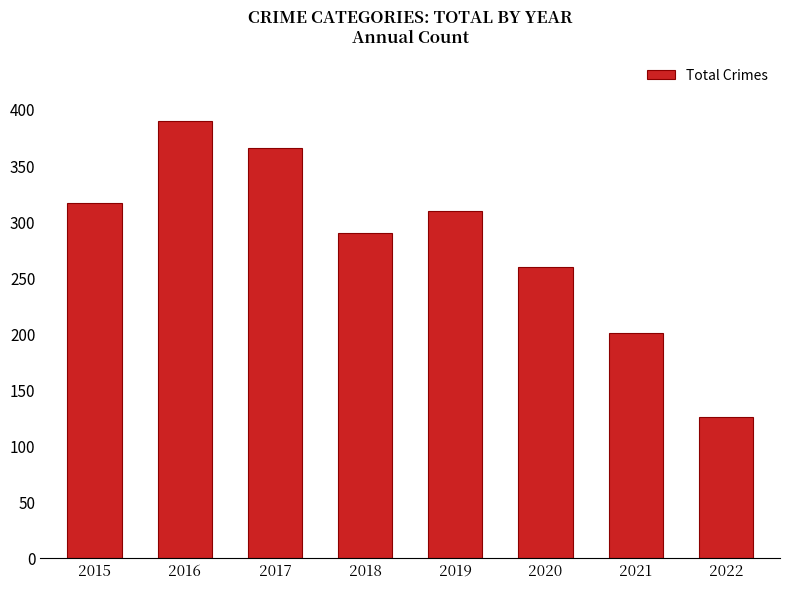

Reading right to left, extract all data points from this chart.

125	200	259	309	289	365	389	316